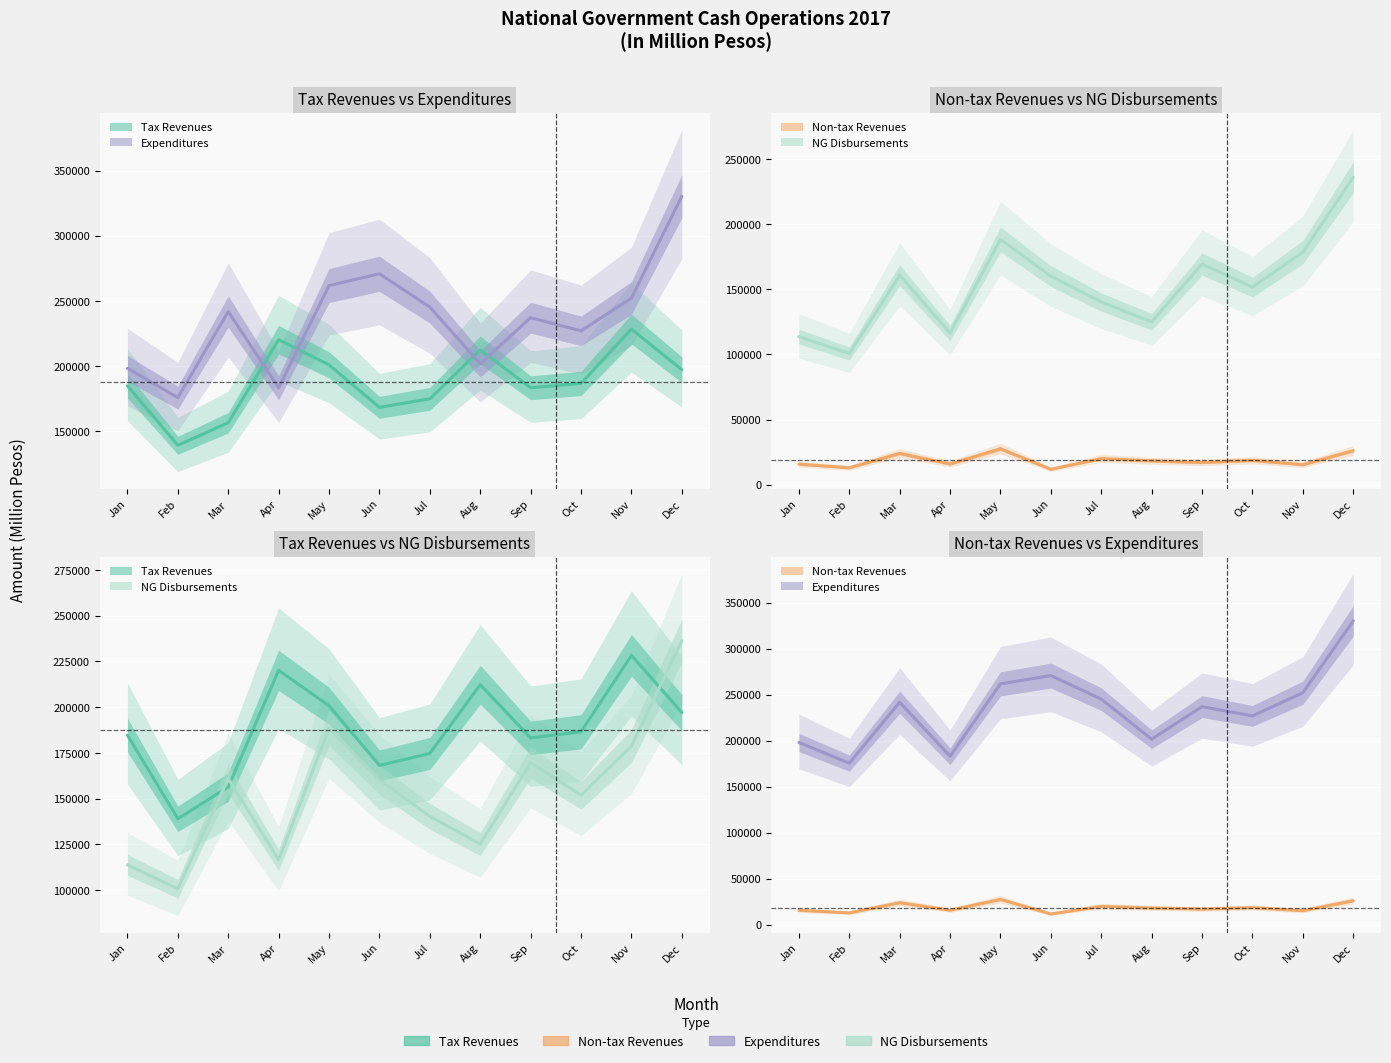

How many lines are shown in the chart?

4